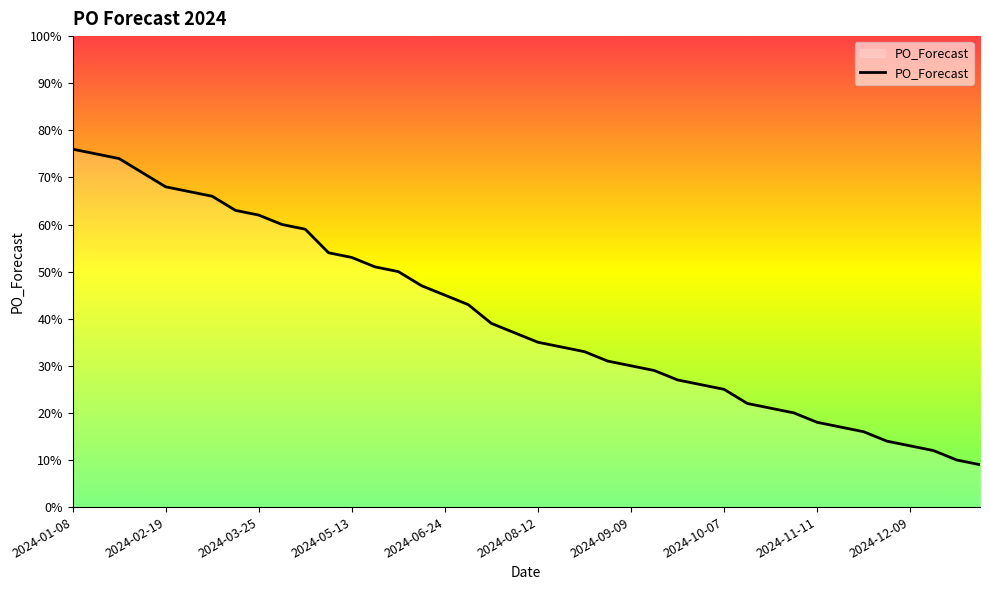

What is the difference between the second highest and minimum values?

66